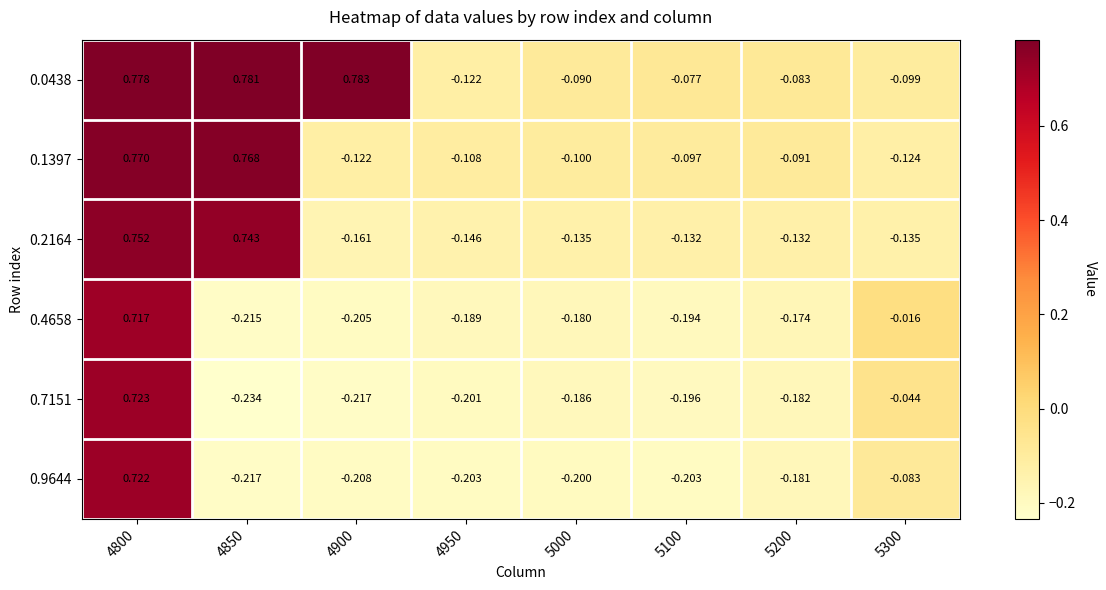

Is the value of 0.1397 at 5200 greater than the value of 0.0438 at 5100?

No